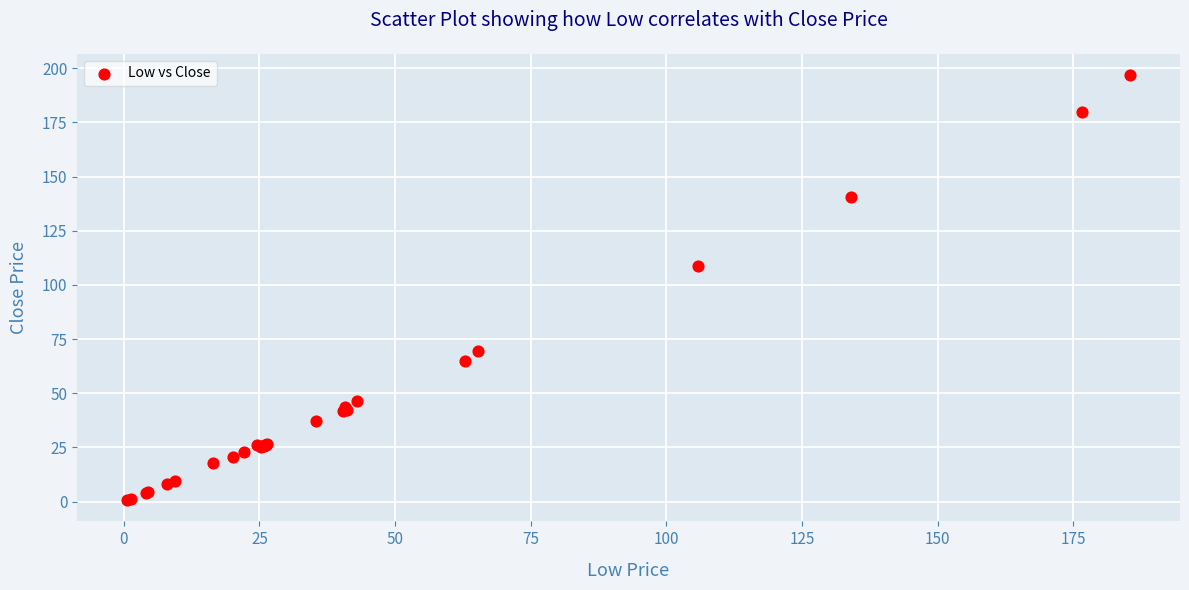

What Y value in the scatter plot is closest to 98?

108.8